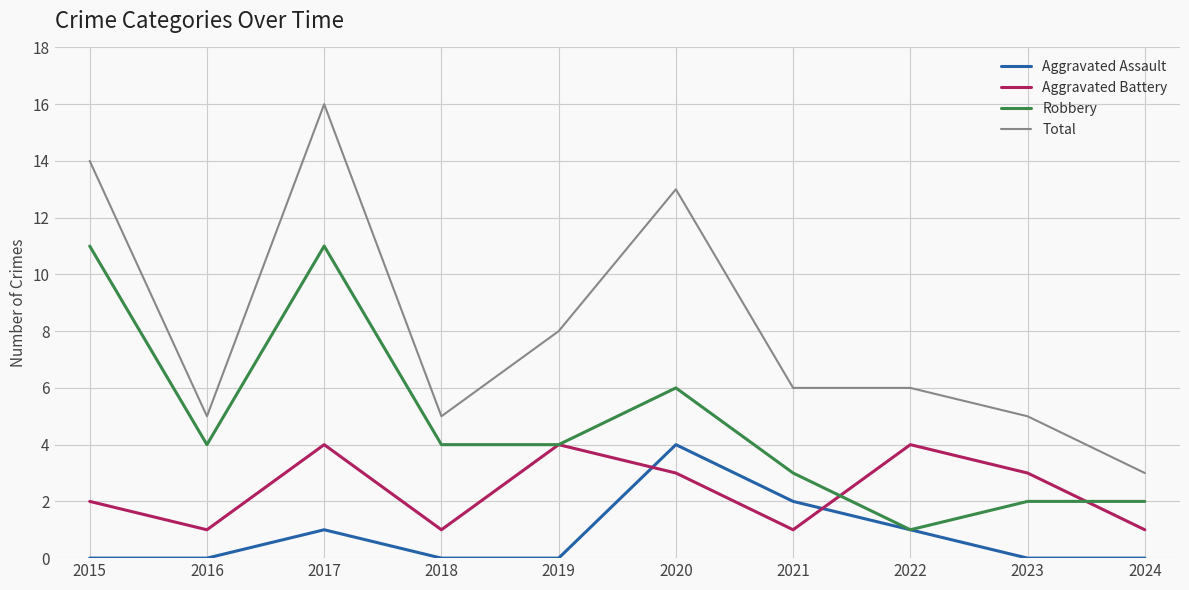

What are all the series names shown in the legend?

Aggravated Assault, Aggravated Battery, Robbery, Total